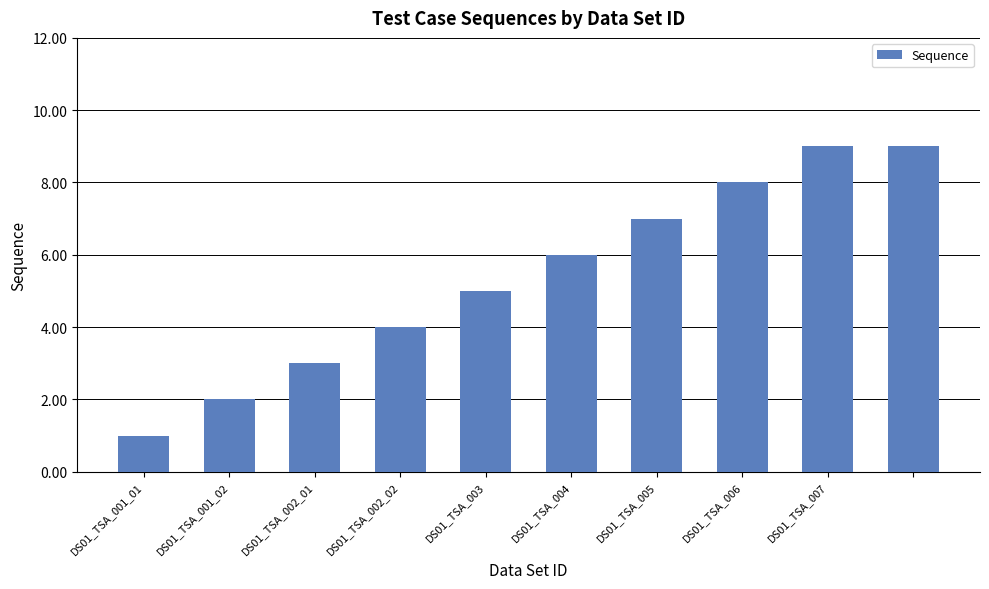

What is the average value?

5